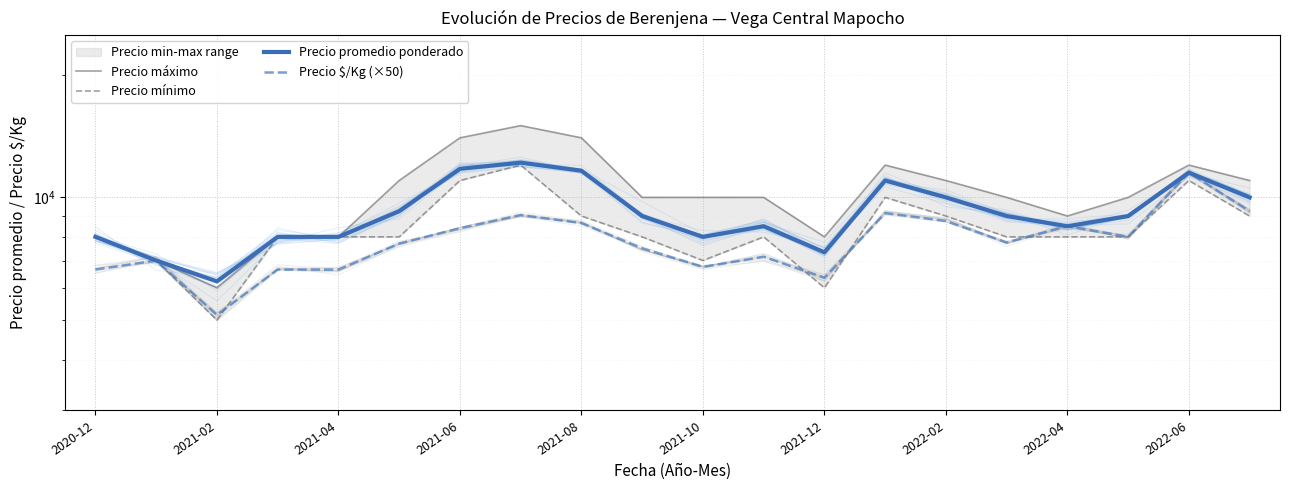

What is the average value of the Precio mínimo series?

8400